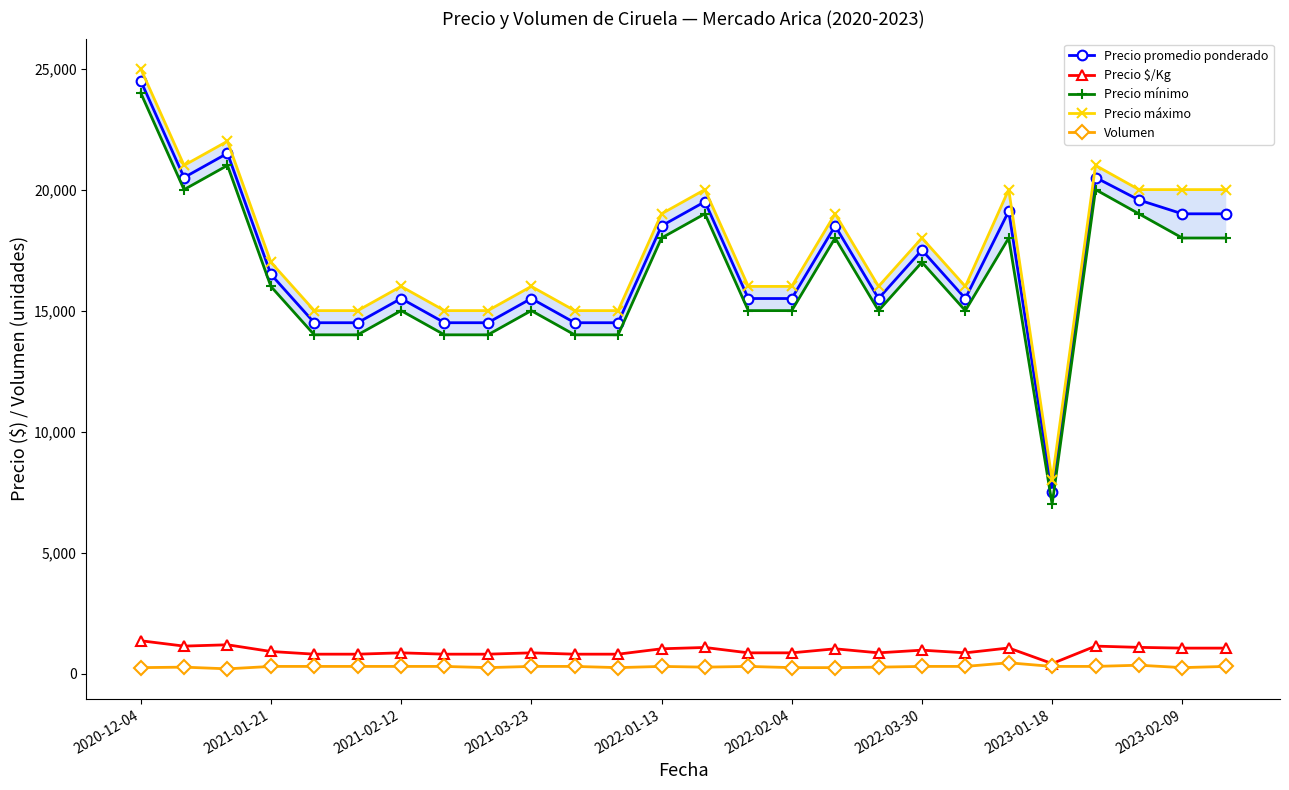

At 16, list the series in order from largest to smallest.

Precio máximo, Precio promedio ponderado, Precio mínimo, Precio $/Kg, Volumen